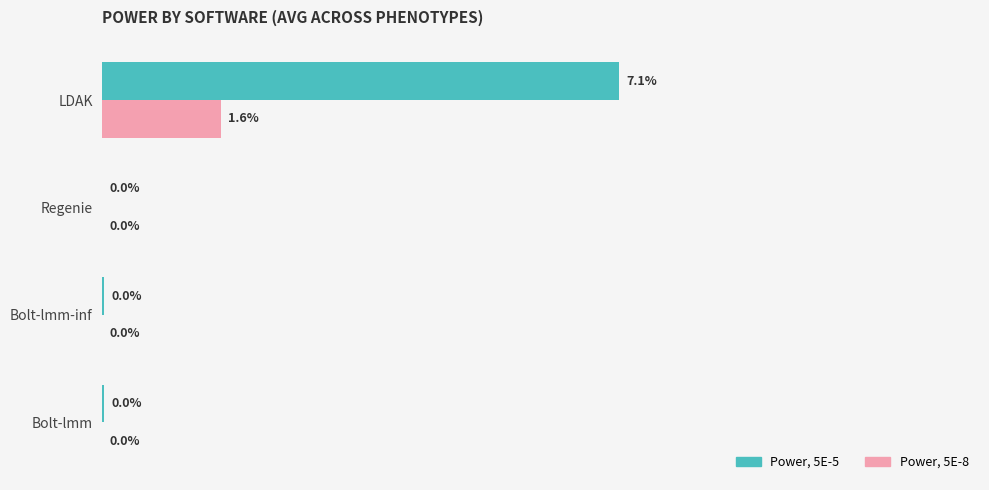

At which label does Power, 5E-5 reach its peak?

LDAK